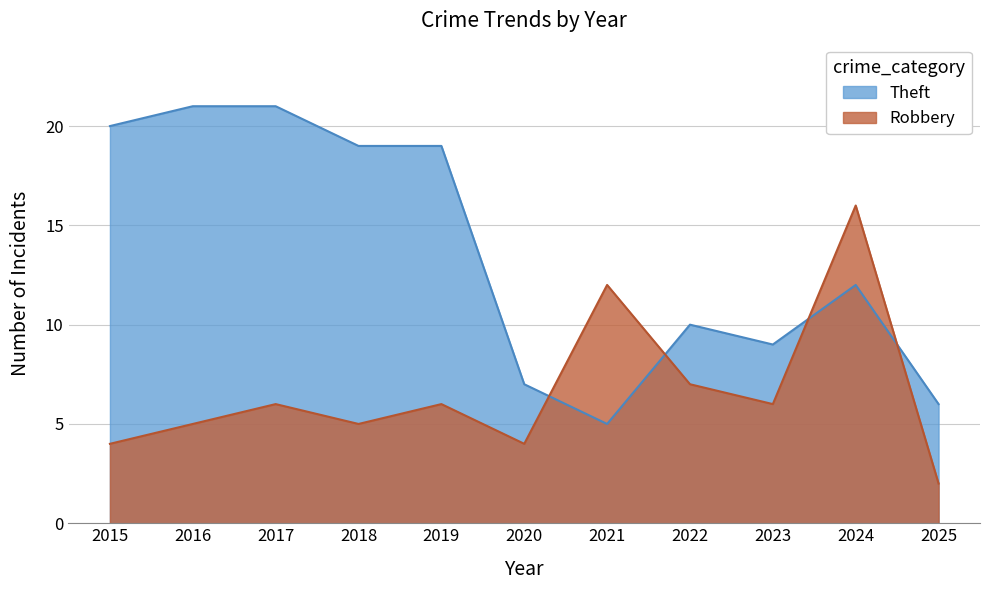

What is the spread (max minus min) of values at 2018?

14